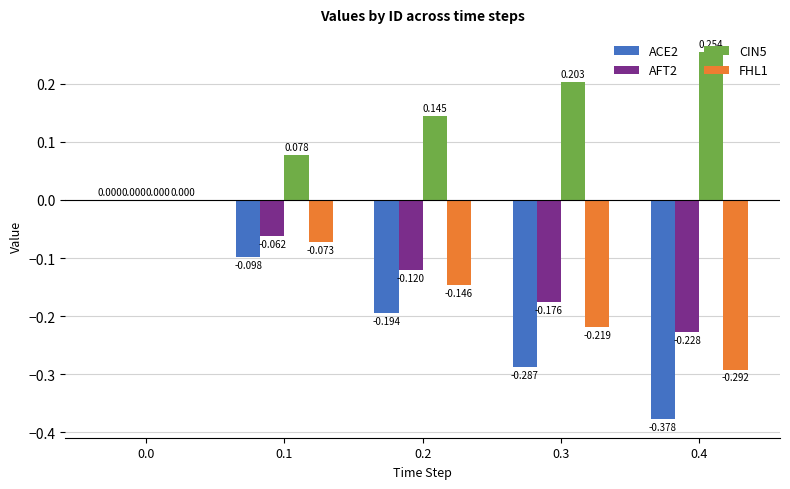

Is the value of FHL1 at 0.4 greater than the value of ACE2 at 0.1?

No